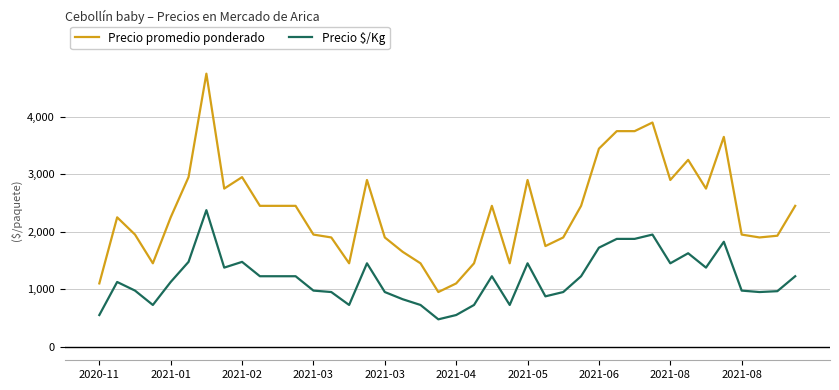

Which series has the largest total across all categories?

Precio promedio ponderado